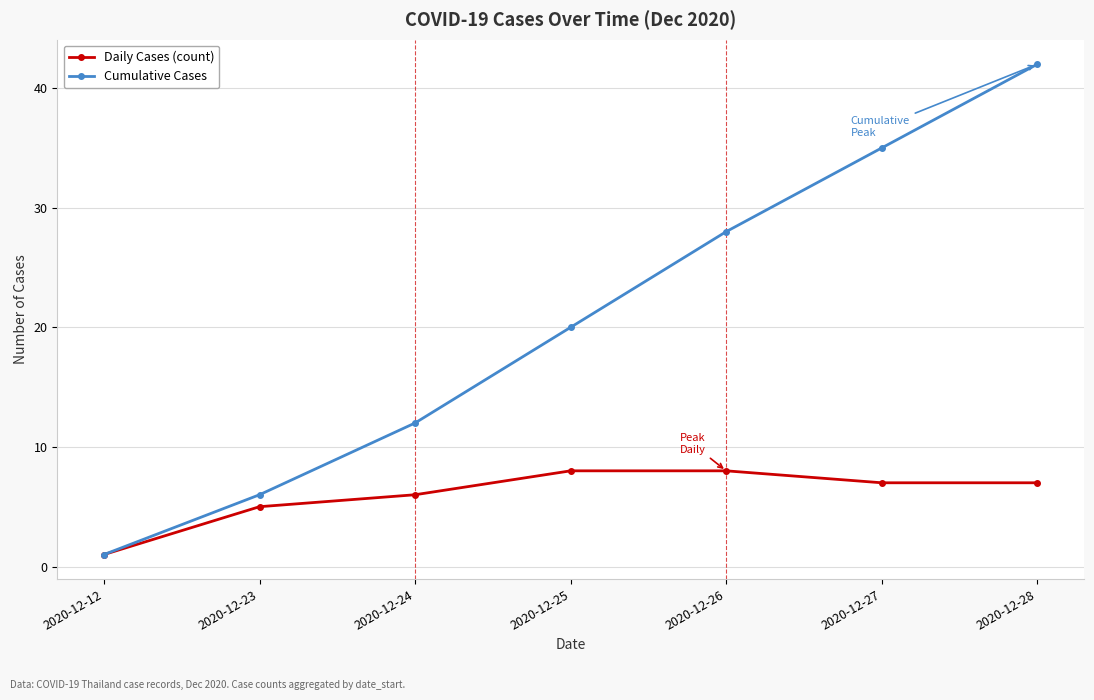

What is the spread (max minus min) of values at 2020-12-25?

12